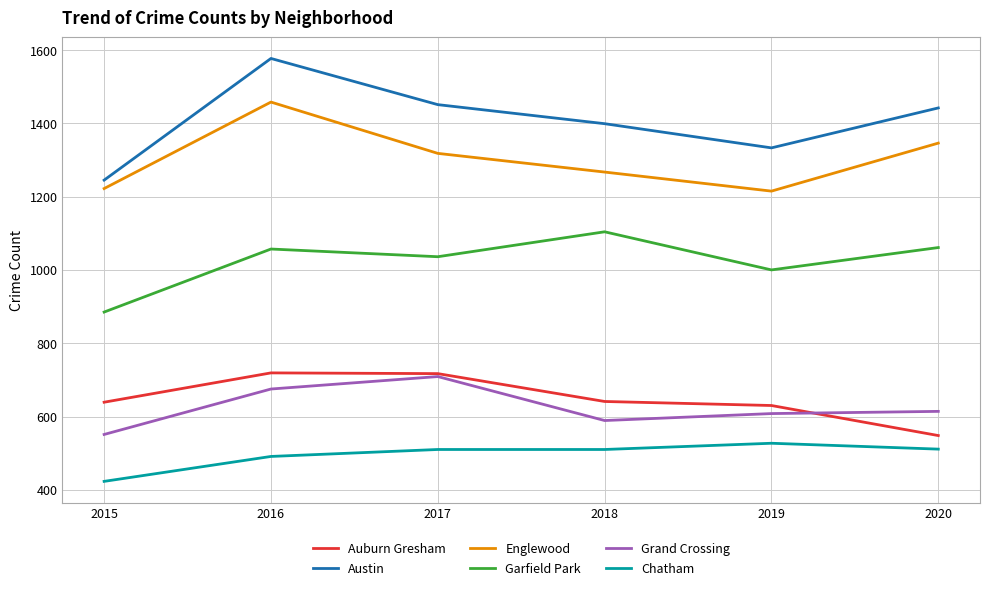

True or false: Garfield Park and Chatham intersect in this chart.

False